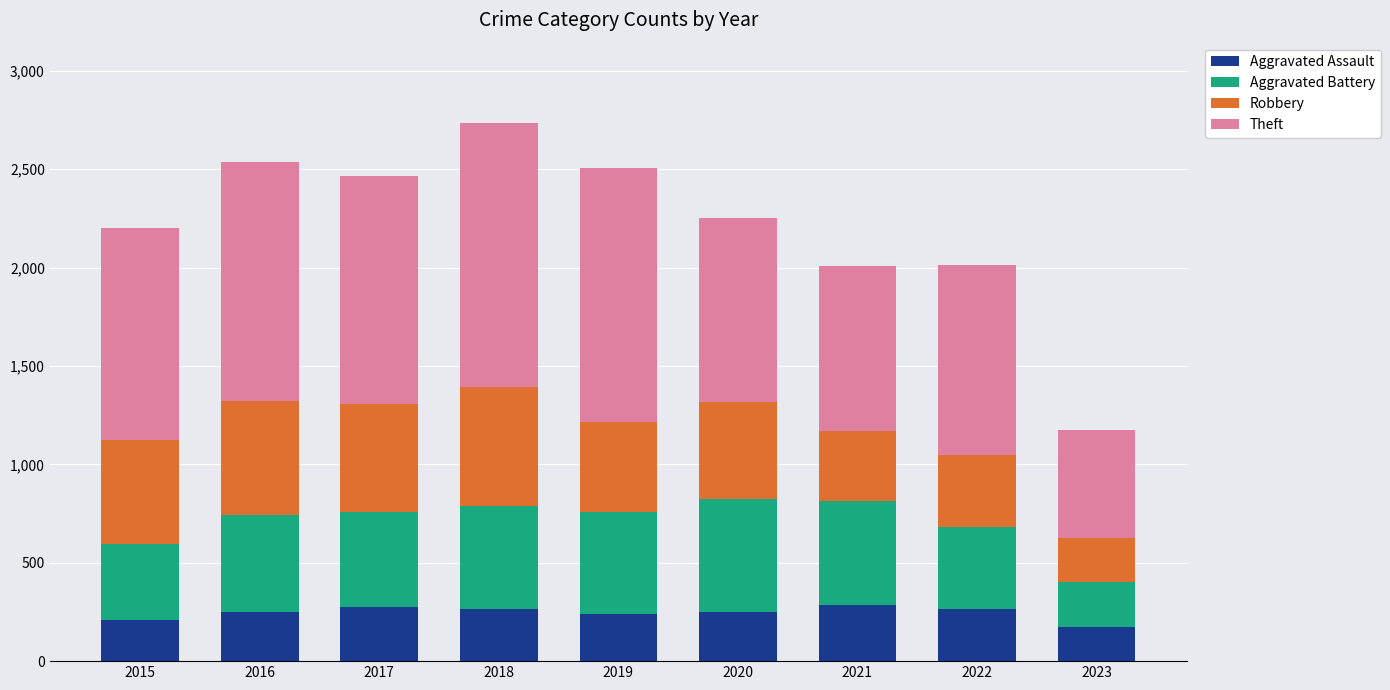

What is the maximum value for Aggravated Assault?

284